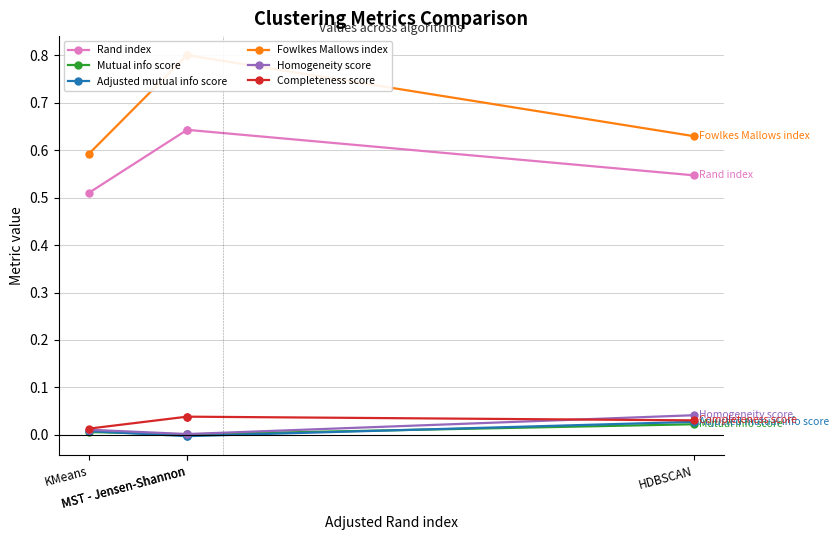

What is the label of the 1st point from the right?

HDBSCAN